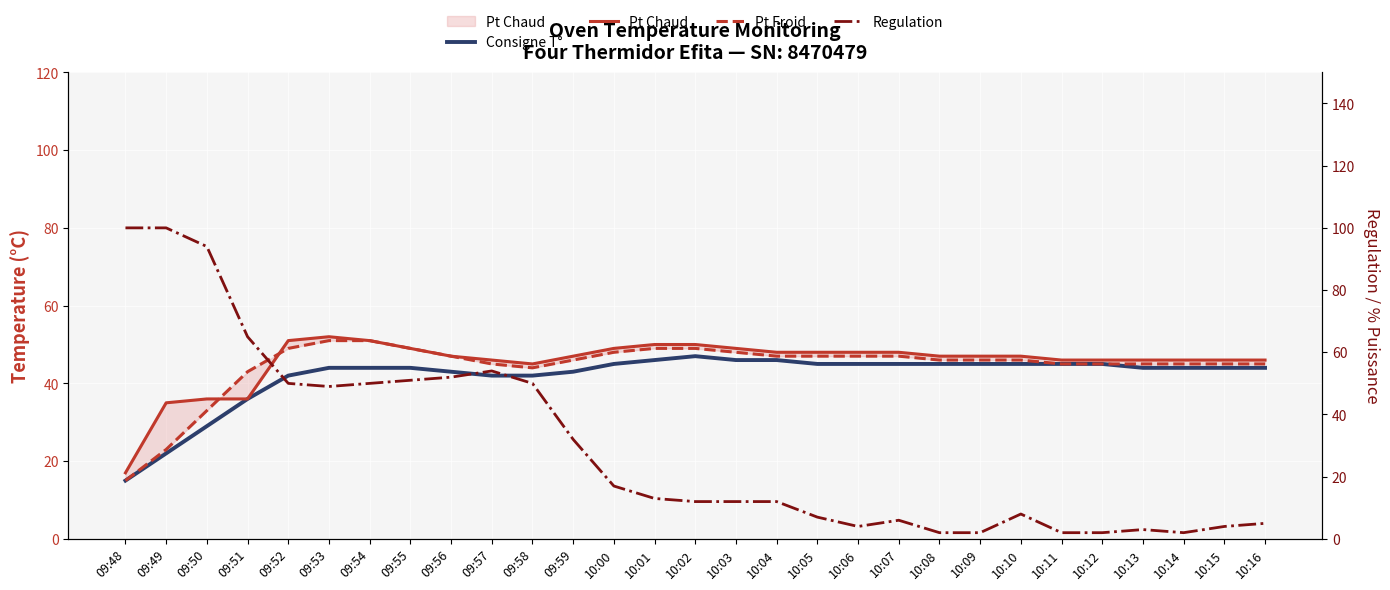

Is it true that Pt Chaud equals 46 at 10:13?

True